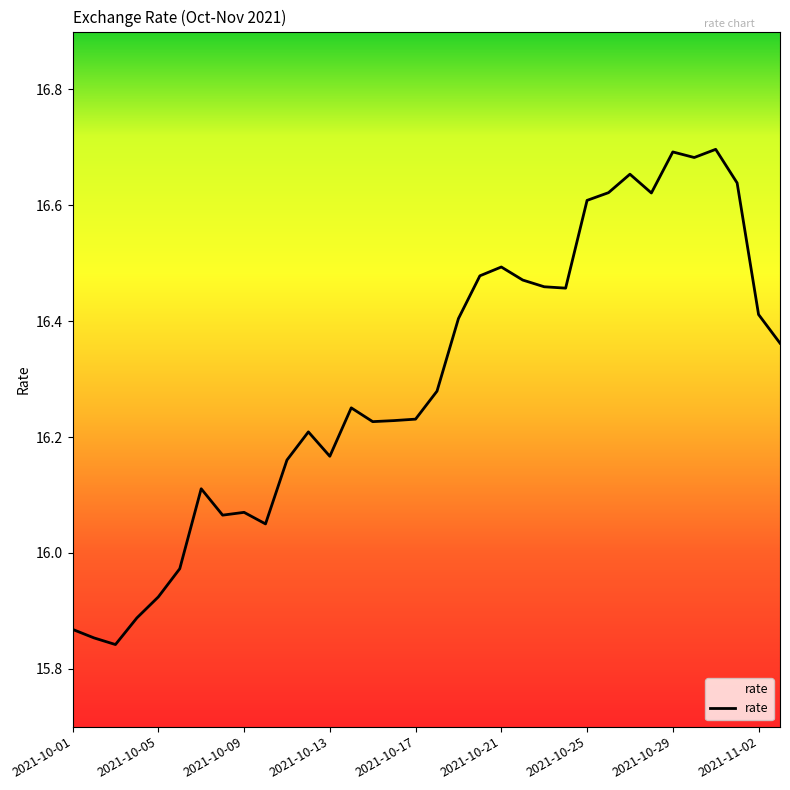

What is the difference between the maximum and minimum values?

0.9